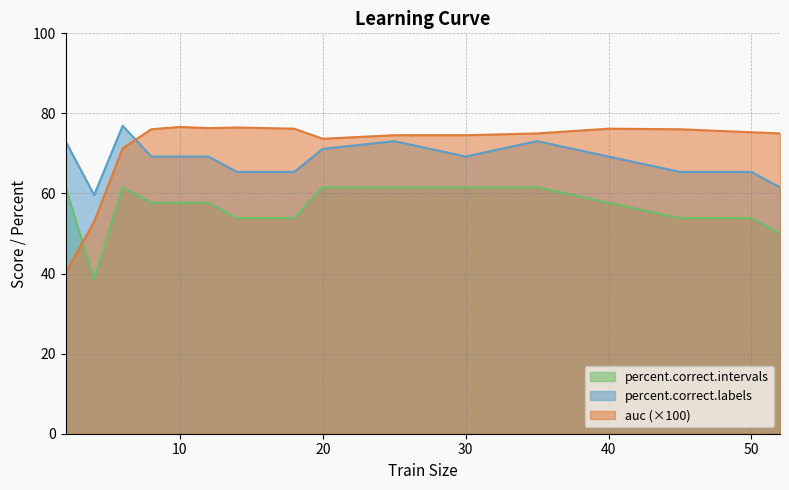

Rank the series at 30 from lowest to highest value.

percent.correct.intervals, percent.correct.labels, auc (×100)